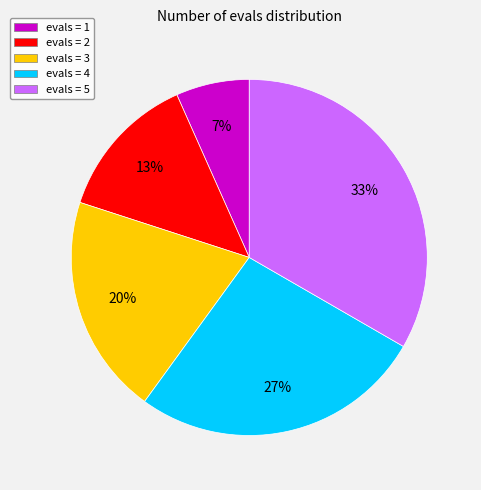

The evals = 1 slice represents 21% of the pie. True or false?

False